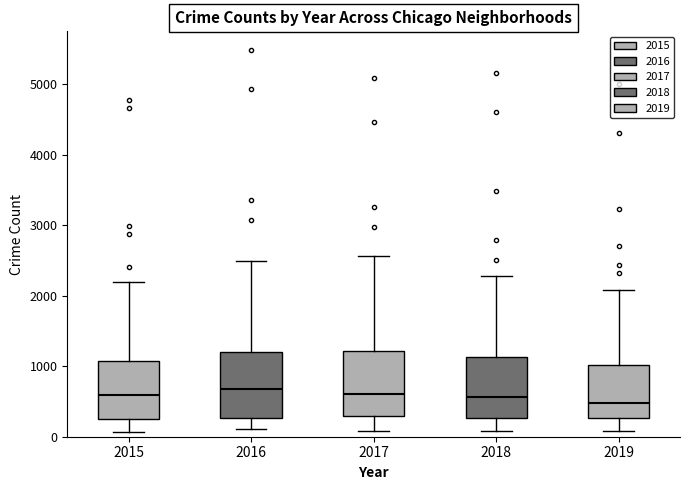

Where does the upper whisker of the box at x = 2019 end on the y-axis? The values are not printed on the chart, so give them approximately, as read against the axis.

2100